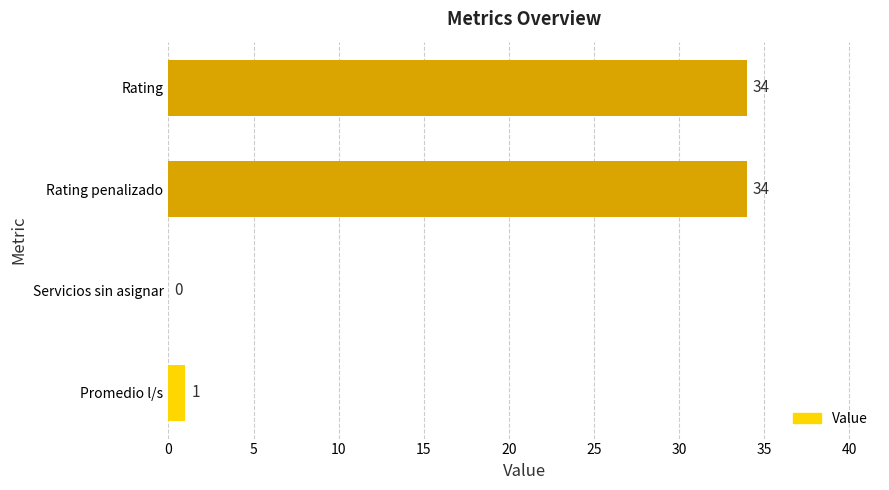

Between Servicios sin asignar and Rating penalizado, which is larger?

Rating penalizado